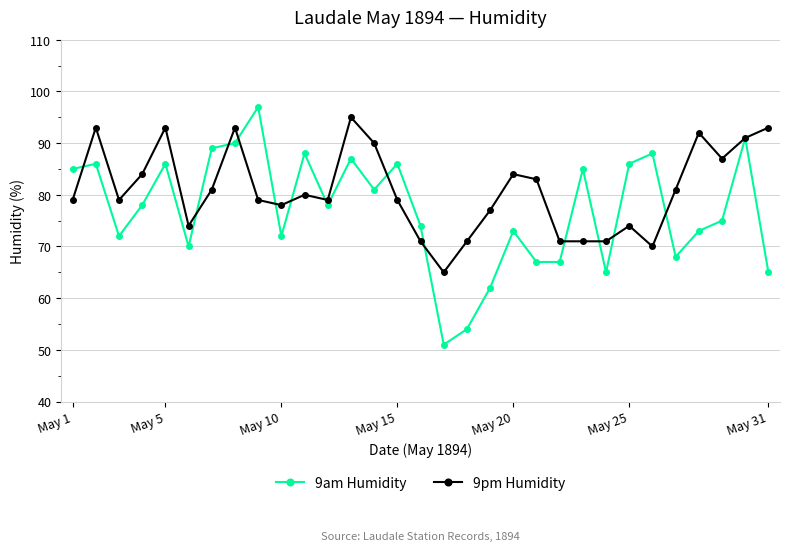

What is the value of the 9am Humidity point at the 28th from the left?

73